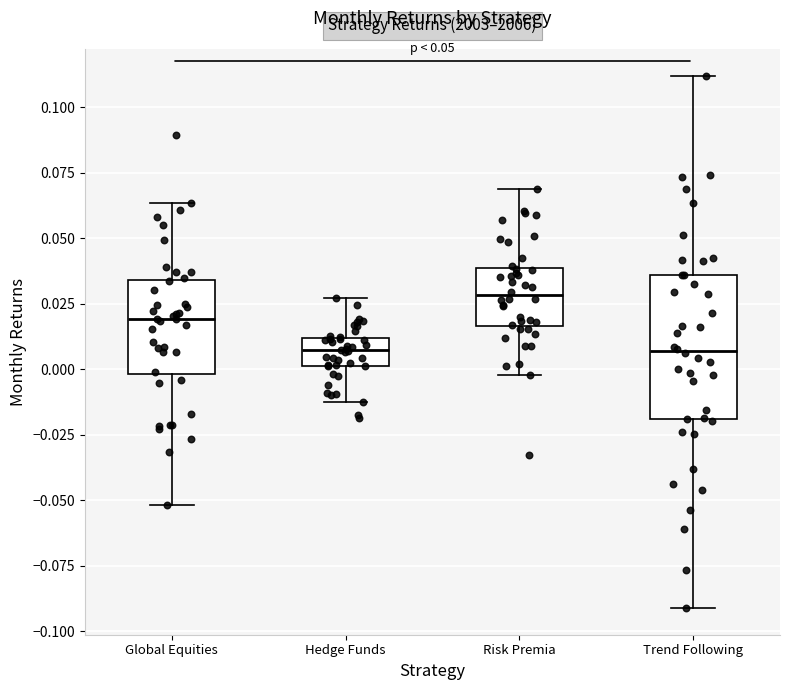

Comparing the boxes themselves (not the whiskers), which one is the tallest?

Trend Following